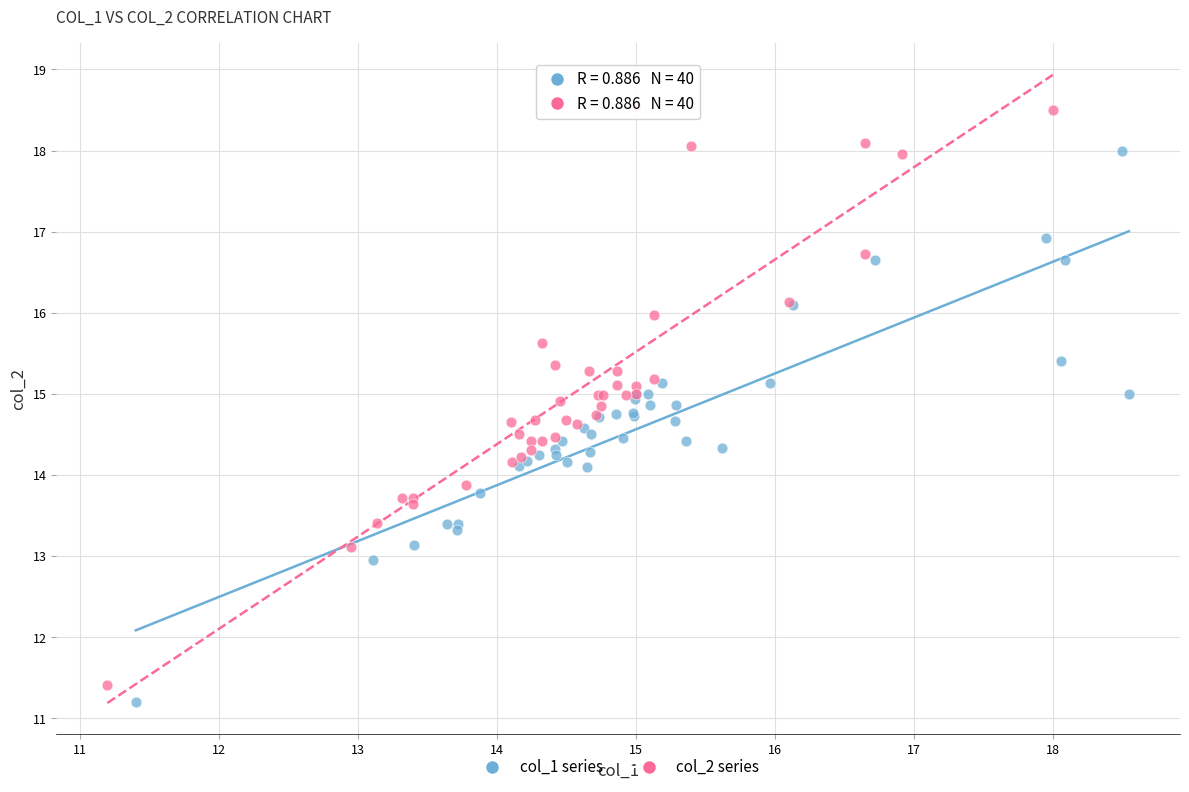

Which series has the largest Y range (max minus min)?

col_2 series